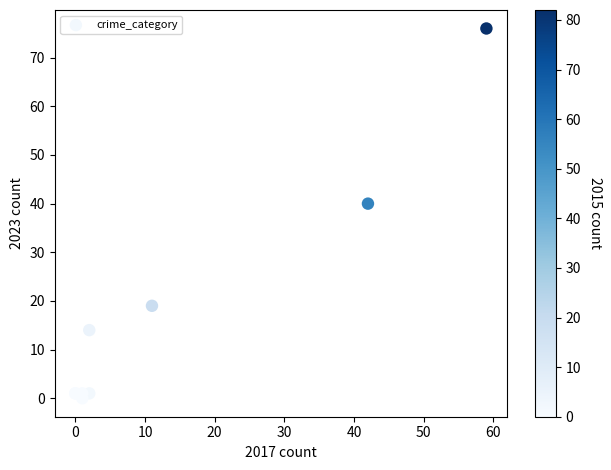

What Y value in the scatter plot is closest to 38?

40